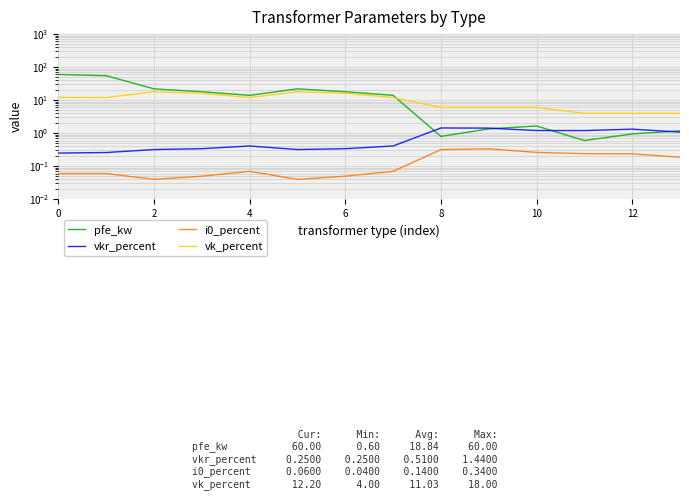

What is the sum of the vk_percent values at 9 and 7?

18.0